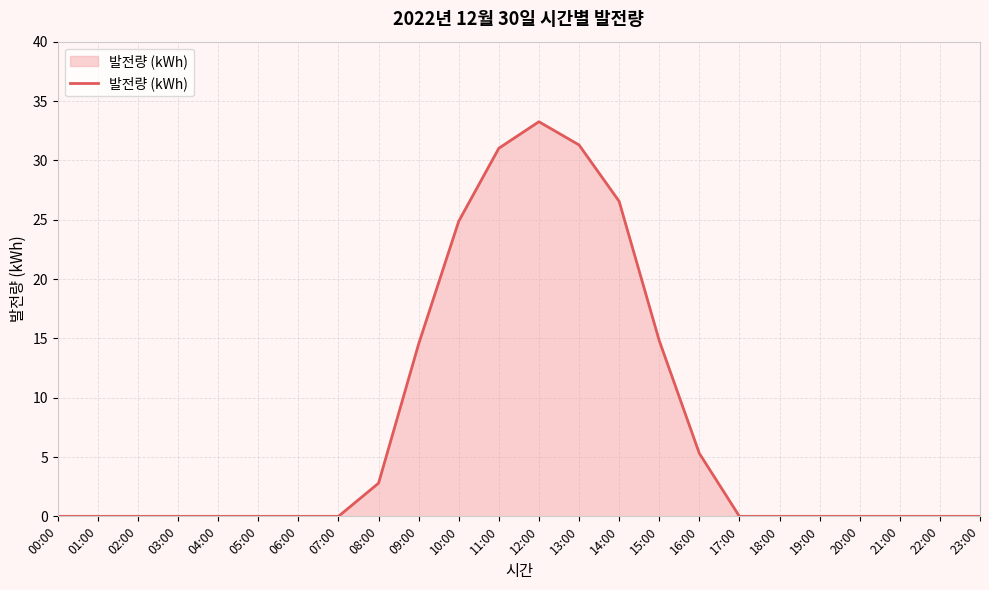

What is the difference between the maximum and minimum values?

33.3